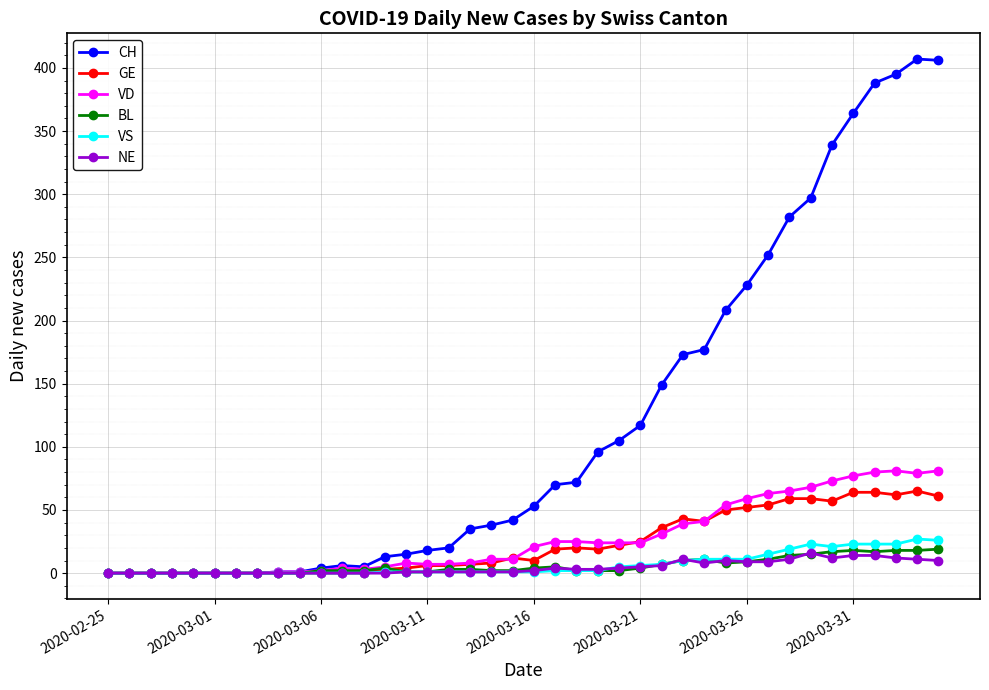

How many lines are shown in the chart?

6